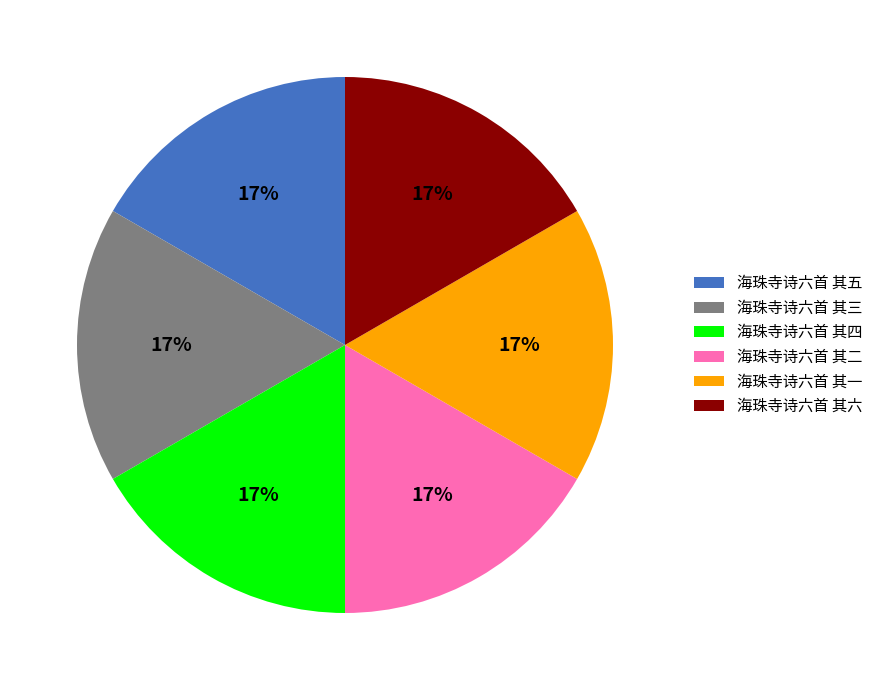

The 海珠寺诗六首 其六 slice represents 17% of the pie. True or false?

True